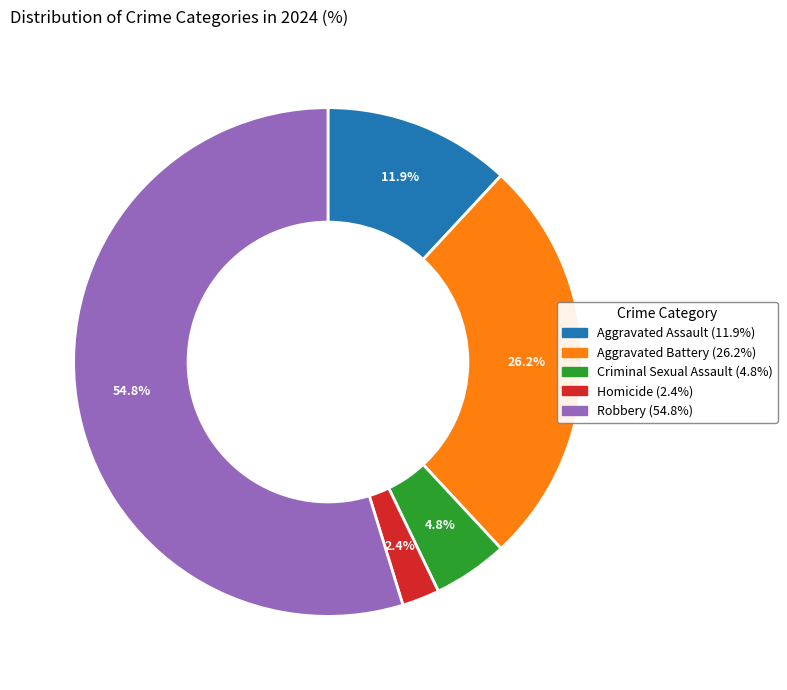

To the nearest percent, what is the difference between the largest and smallest slice percentages?

52%